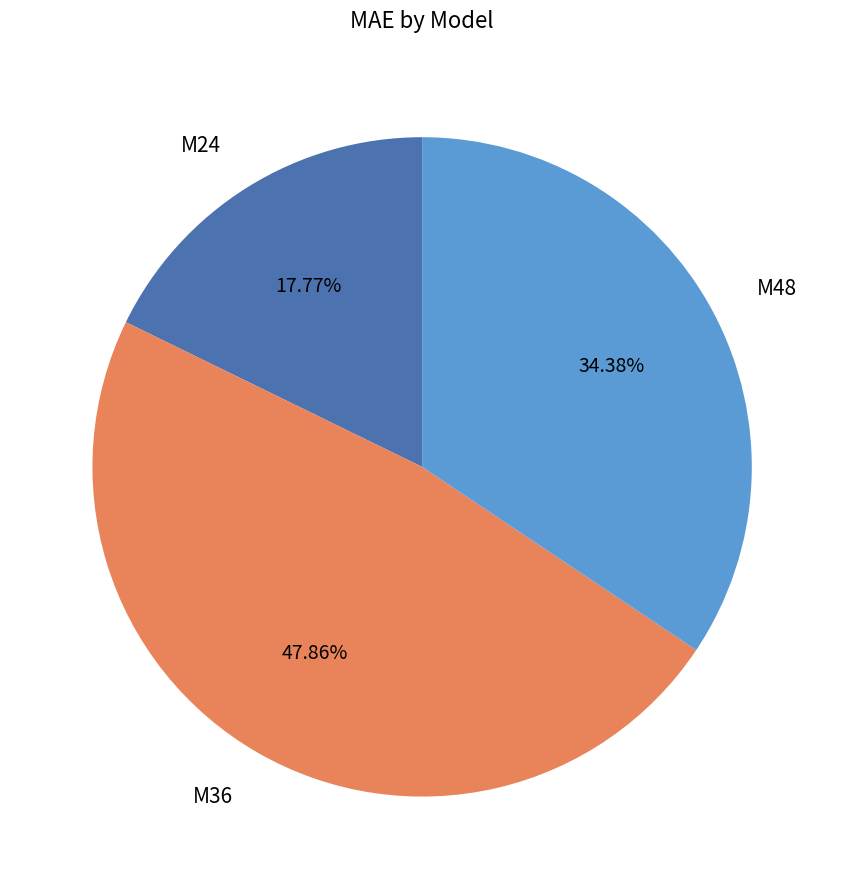

What portion of the pie excludes M36?

52.1%